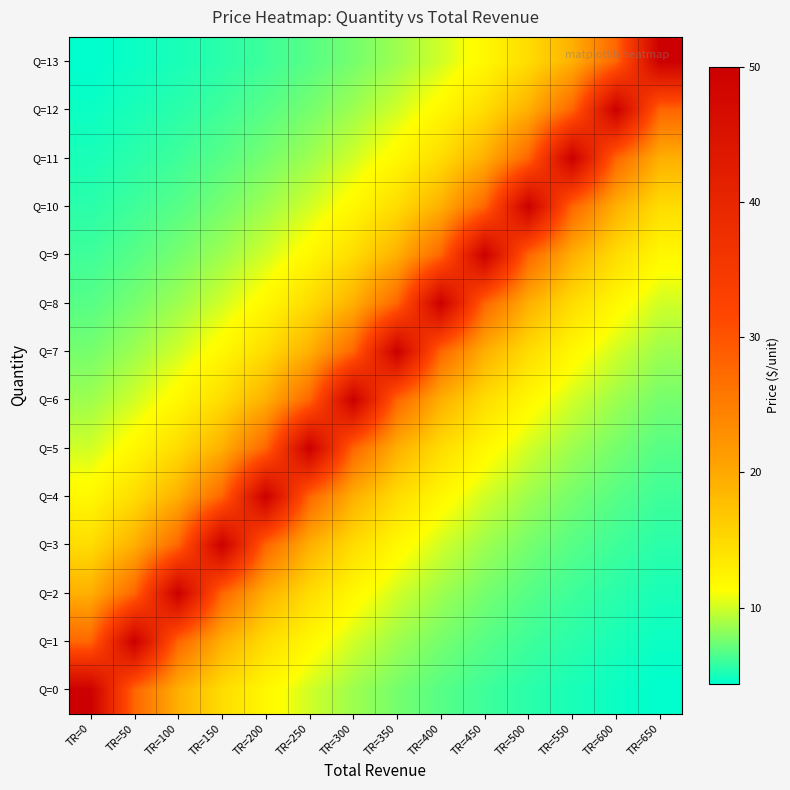

How many data points does each series have?

14